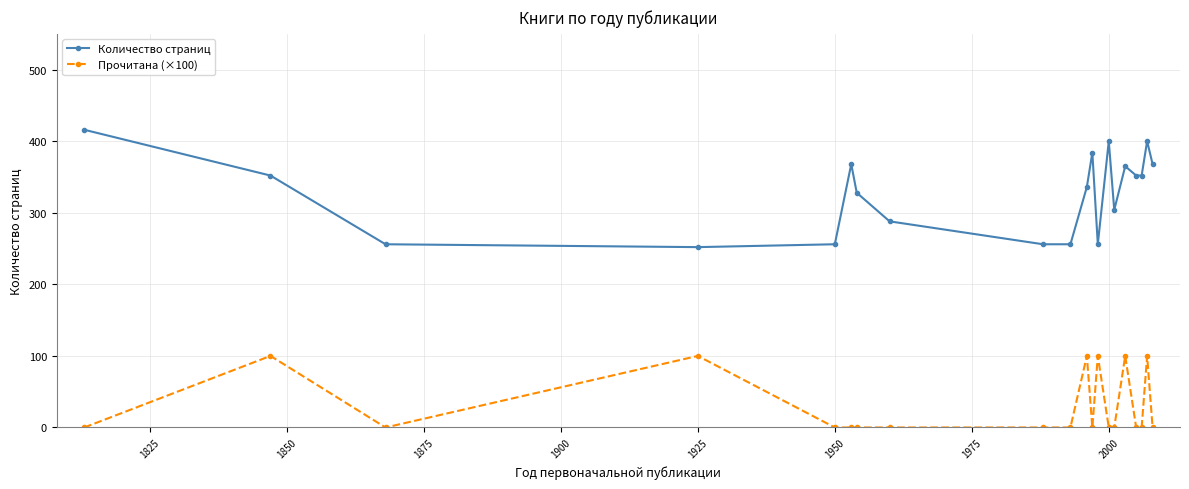

Count the number of data series in this chart.

2